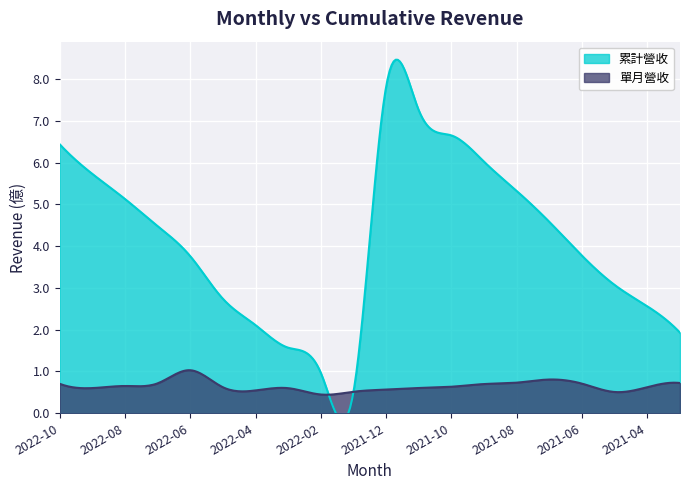

List the series in order of their overall mean, highest first.

累計營收, 單月營收